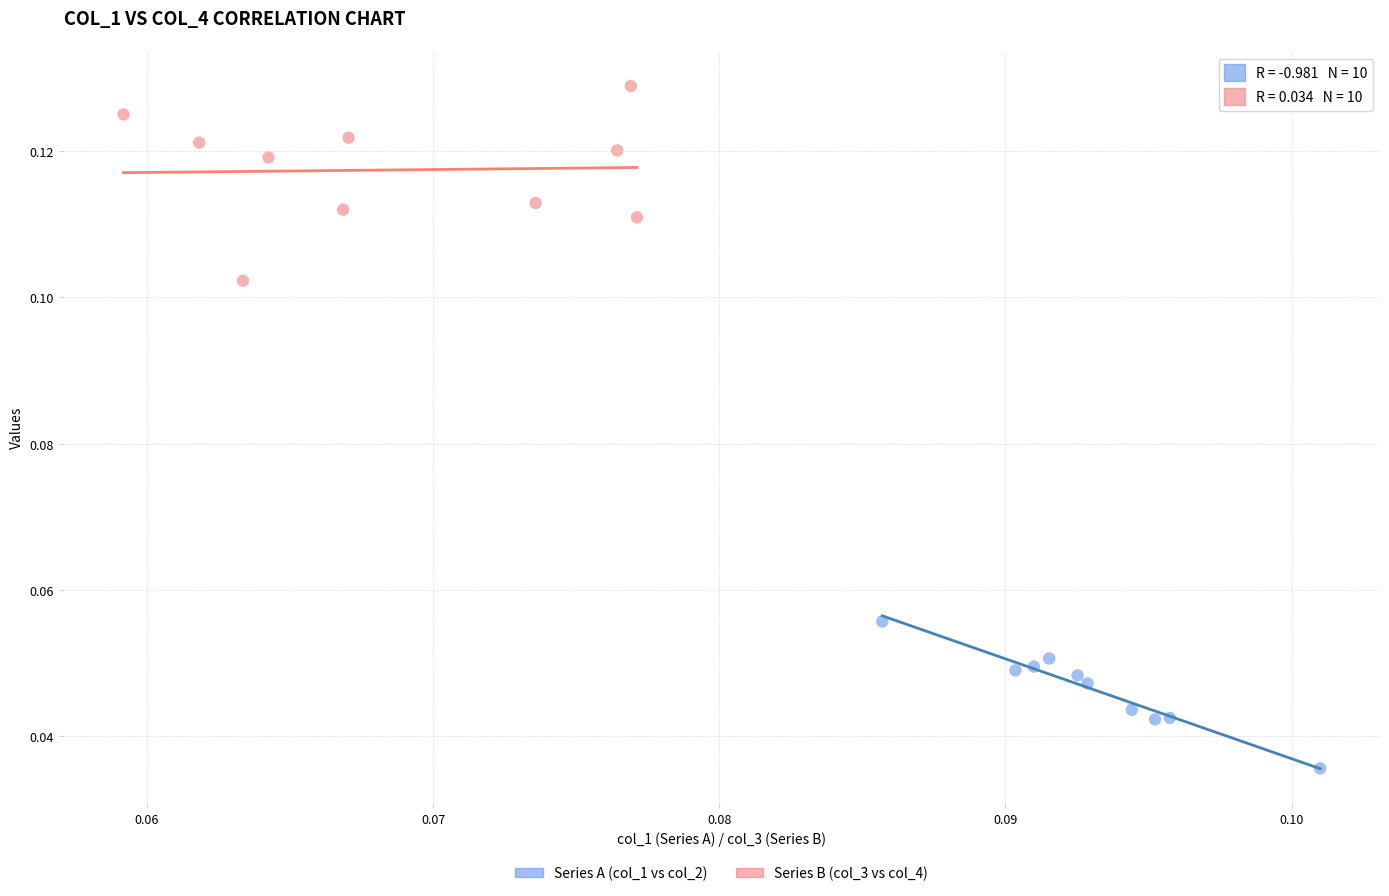

Which series contains the highest Y value?

Series B (col_3 vs col_4)